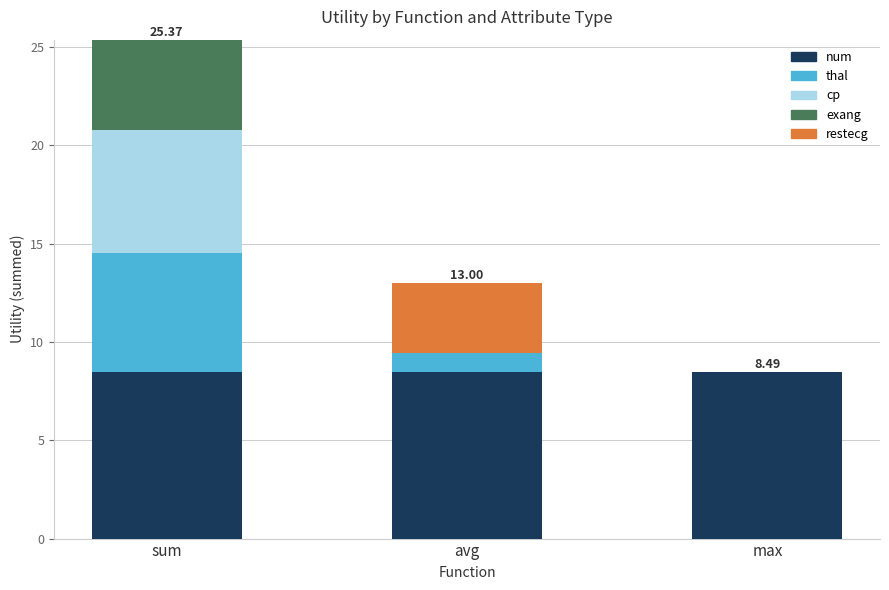

Count the number of categories in the chart.

3